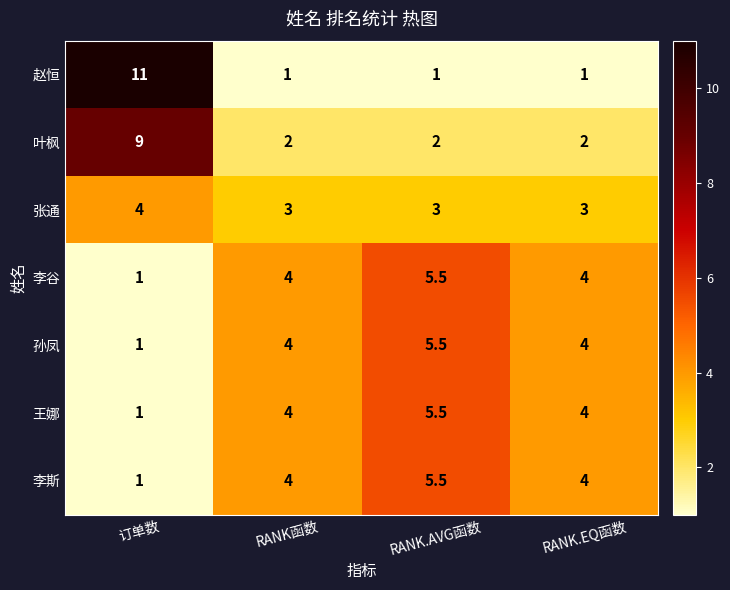

Which label corresponds to the largest value in the chart?

订单数